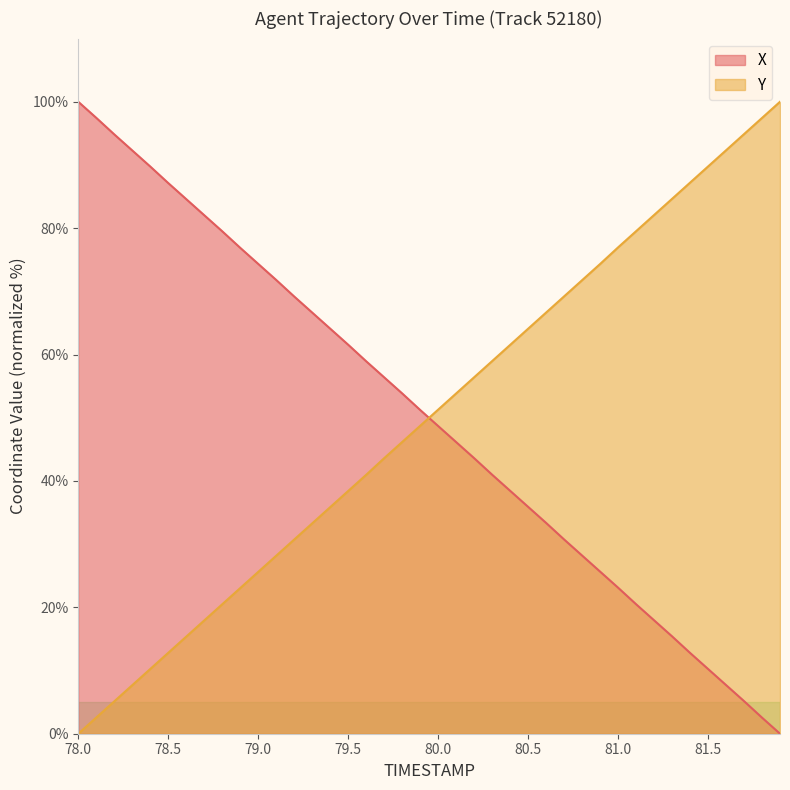

How many times do Y and X cross each other?

1